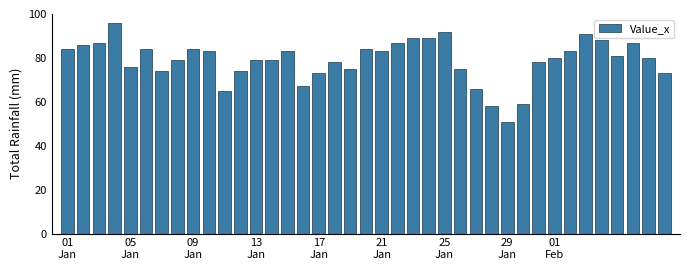

What is the average value?

79